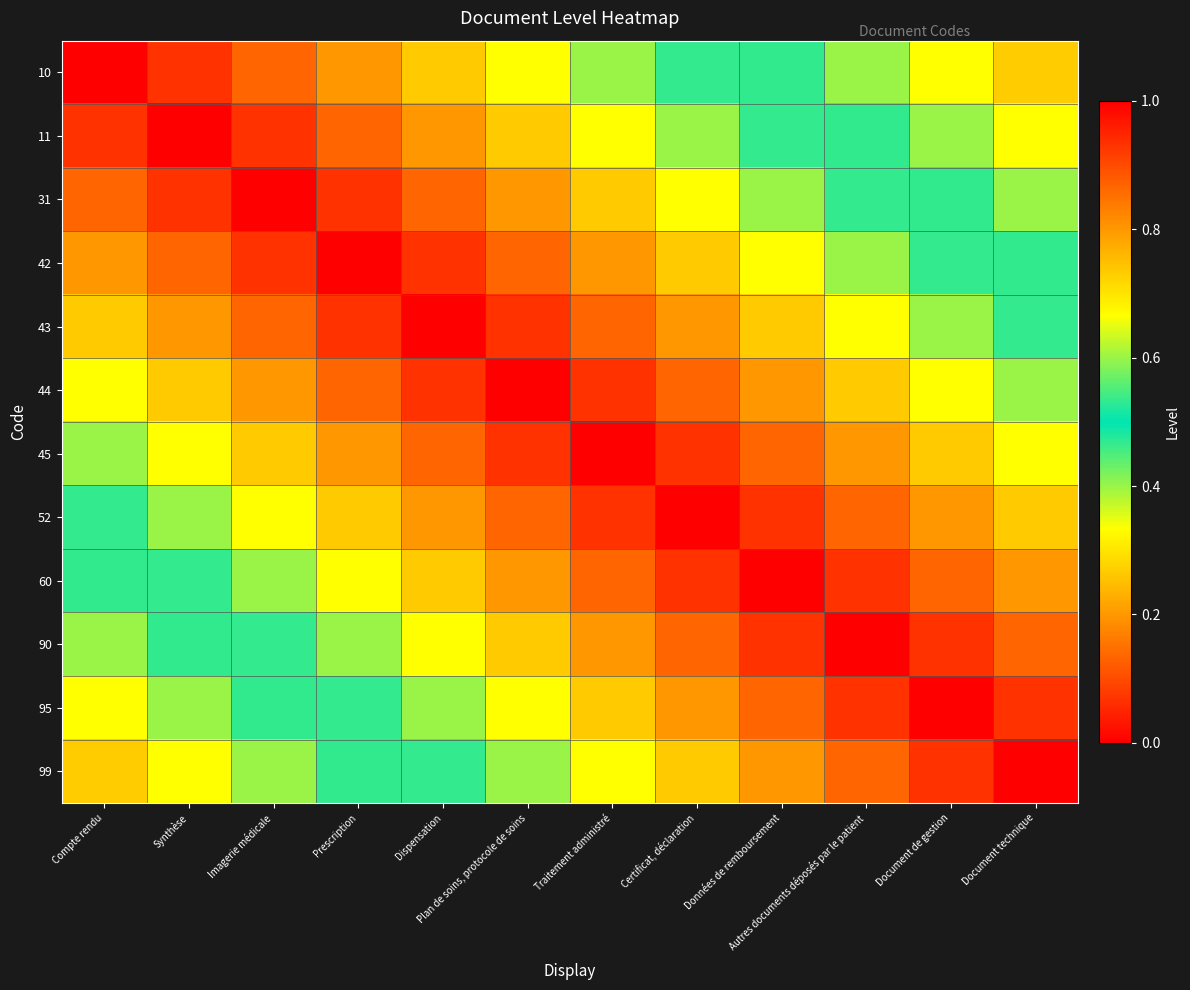

Reading left to right, list all the values displayed in this chart.

10: Compte rendu=1.0	Synthèse=0.9	Imagerie médicale=0.9	Prescription=0.8	Dispensation=0.7	Plan de soins, protocole de soins=0.7	Traitement administré=0.6	Certificat, déclaration=0.5	Données de remboursement=0.5	Autres documents déposés par le patient=0.4	Document de gestion=0.3	Document technique=0.3
11: Compte rendu=0.9	Synthèse=1.0	Imagerie médicale=0.9	Prescription=0.9	Dispensation=0.8	Plan de soins, protocole de soins=0.7	Traitement administré=0.7	Certificat, déclaration=0.6	Données de remboursement=0.5	Autres documents déposés par le patient=0.5	Document de gestion=0.4	Document technique=0.3
31: Compte rendu=0.9	Synthèse=0.9	Imagerie médicale=1.0	Prescription=0.9	Dispensation=0.9	Plan de soins, protocole de soins=0.8	Traitement administré=0.7	Certificat, déclaration=0.7	Données de remboursement=0.6	Autres documents déposés par le patient=0.5	Document de gestion=0.5	Document technique=0.4
42: Compte rendu=0.8	Synthèse=0.9	Imagerie médicale=0.9	Prescription=1.0	Dispensation=0.9	Plan de soins, protocole de soins=0.9	Traitement administré=0.8	Certificat, déclaration=0.7	Données de remboursement=0.7	Autres documents déposés par le patient=0.6	Document de gestion=0.5	Document technique=0.5
43: Compte rendu=0.7	Synthèse=0.8	Imagerie médicale=0.9	Prescription=0.9	Dispensation=1.0	Plan de soins, protocole de soins=0.9	Traitement administré=0.9	Certificat, déclaration=0.8	Données de remboursement=0.7	Autres documents déposés par le patient=0.7	Document de gestion=0.6	Document technique=0.5
44: Compte rendu=0.7	Synthèse=0.7	Imagerie médicale=0.8	Prescription=0.9	Dispensation=0.9	Plan de soins, protocole de soins=1.0	Traitement administré=0.9	Certificat, déclaration=0.9	Données de remboursement=0.8	Autres documents déposés par le patient=0.7	Document de gestion=0.7	Document technique=0.6
45: Compte rendu=0.6	Synthèse=0.7	Imagerie médicale=0.7	Prescription=0.8	Dispensation=0.9	Plan de soins, protocole de soins=0.9	Traitement administré=1.0	Certificat, déclaration=0.9	Données de remboursement=0.9	Autres documents déposés par le patient=0.8	Document de gestion=0.7	Document technique=0.7
52: Compte rendu=0.5	Synthèse=0.6	Imagerie médicale=0.7	Prescription=0.7	Dispensation=0.8	Plan de soins, protocole de soins=0.9	Traitement administré=0.9	Certificat, déclaration=1.0	Données de remboursement=0.9	Autres documents déposés par le patient=0.9	Document de gestion=0.8	Document technique=0.7
60: Compte rendu=0.5	Synthèse=0.5	Imagerie médicale=0.6	Prescription=0.7	Dispensation=0.7	Plan de soins, protocole de soins=0.8	Traitement administré=0.9	Certificat, déclaration=0.9	Données de remboursement=1.0	Autres documents déposés par le patient=0.9	Document de gestion=0.9	Document technique=0.8
90: Compte rendu=0.4	Synthèse=0.5	Imagerie médicale=0.5	Prescription=0.6	Dispensation=0.7	Plan de soins, protocole de soins=0.7	Traitement administré=0.8	Certificat, déclaration=0.9	Données de remboursement=0.9	Autres documents déposés par le patient=1.0	Document de gestion=0.9	Document technique=0.9
95: Compte rendu=0.3	Synthèse=0.4	Imagerie médicale=0.5	Prescription=0.5	Dispensation=0.6	Plan de soins, protocole de soins=0.7	Traitement administré=0.7	Certificat, déclaration=0.8	Données de remboursement=0.9	Autres documents déposés par le patient=0.9	Document de gestion=1.0	Document technique=0.9
99: Compte rendu=0.3	Synthèse=0.3	Imagerie médicale=0.4	Prescription=0.5	Dispensation=0.5	Plan de soins, protocole de soins=0.6	Traitement administré=0.7	Certificat, déclaration=0.7	Données de remboursement=0.8	Autres documents déposés par le patient=0.9	Document de gestion=0.9	Document technique=1.0